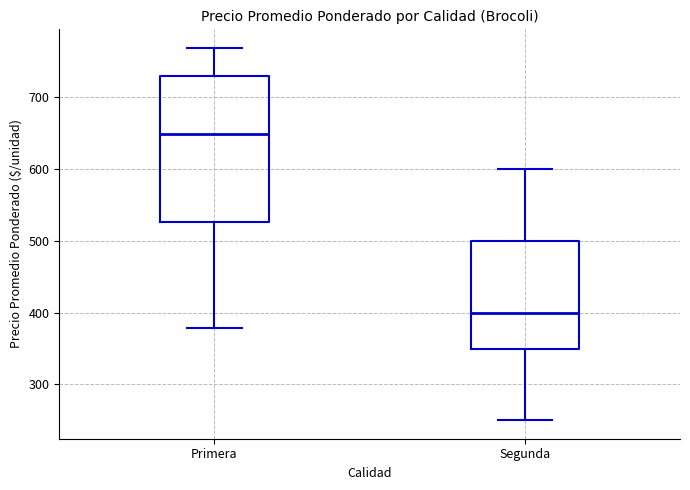

Which box's median line is the lowest?

Segunda